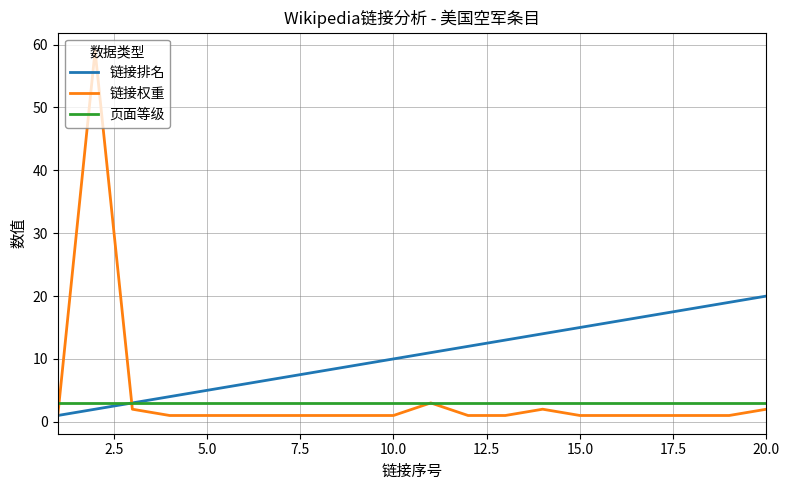

What is the highest value of the 页面等级 series?

3